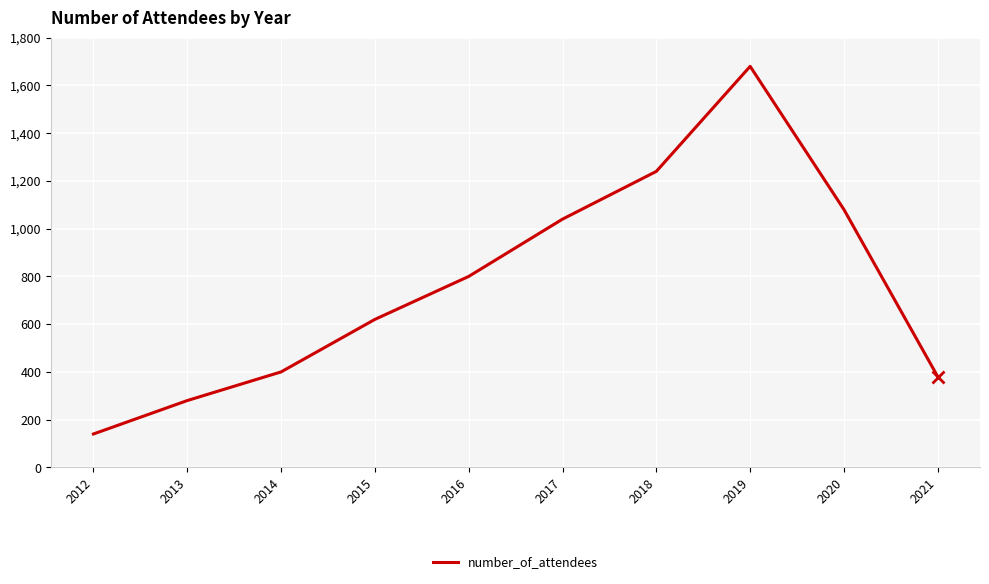

True or false: the data shows 701 at 2014.

False